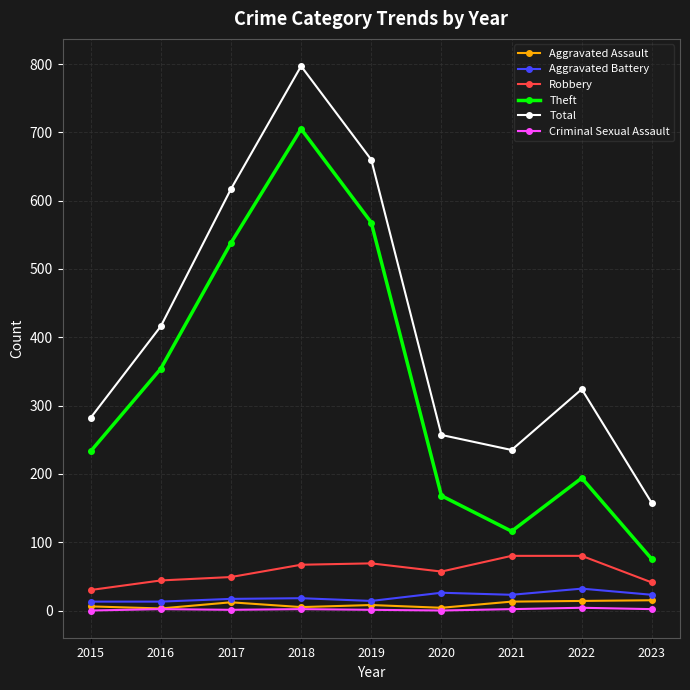

True or false: Robbery and Aggravated Battery cross at least once.

False